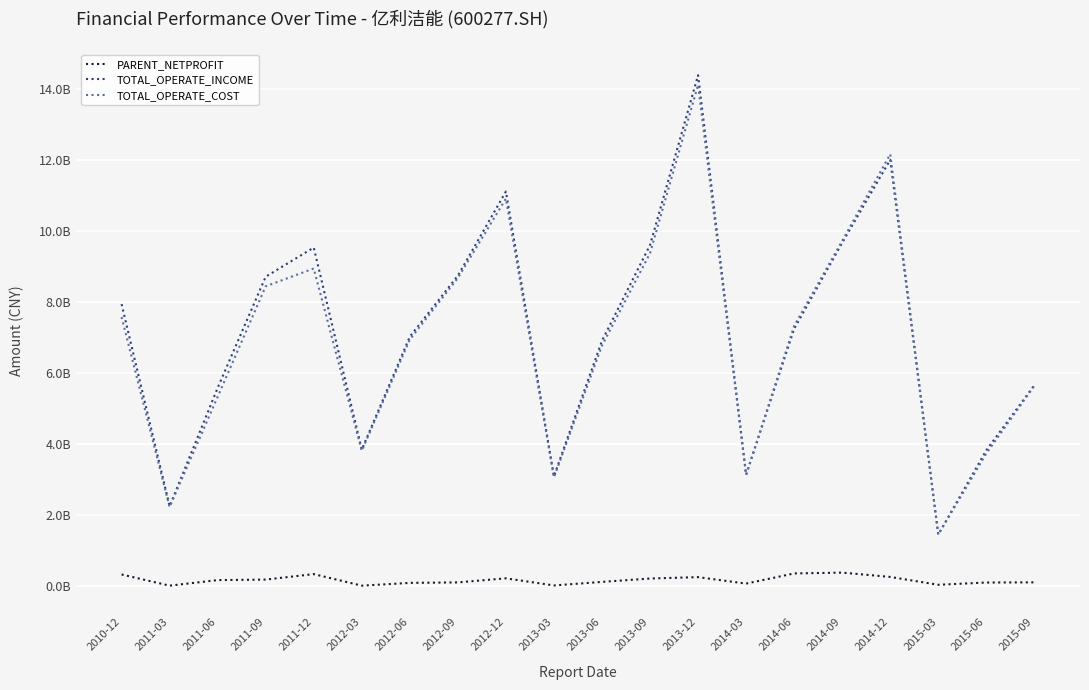

What is the minimum value shown in the chart?

11890948.3